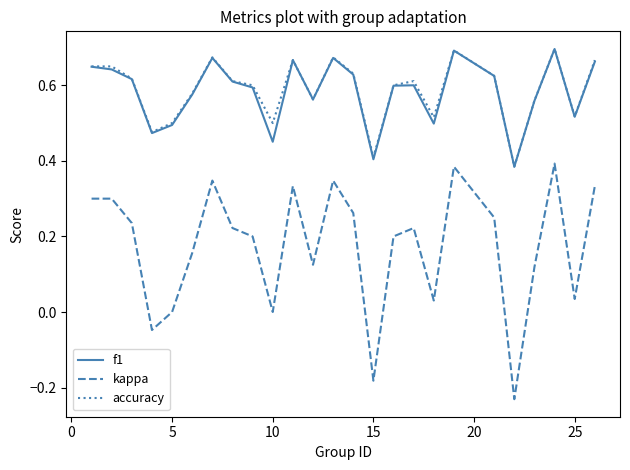

Which series has the largest range (max minus min)?

kappa